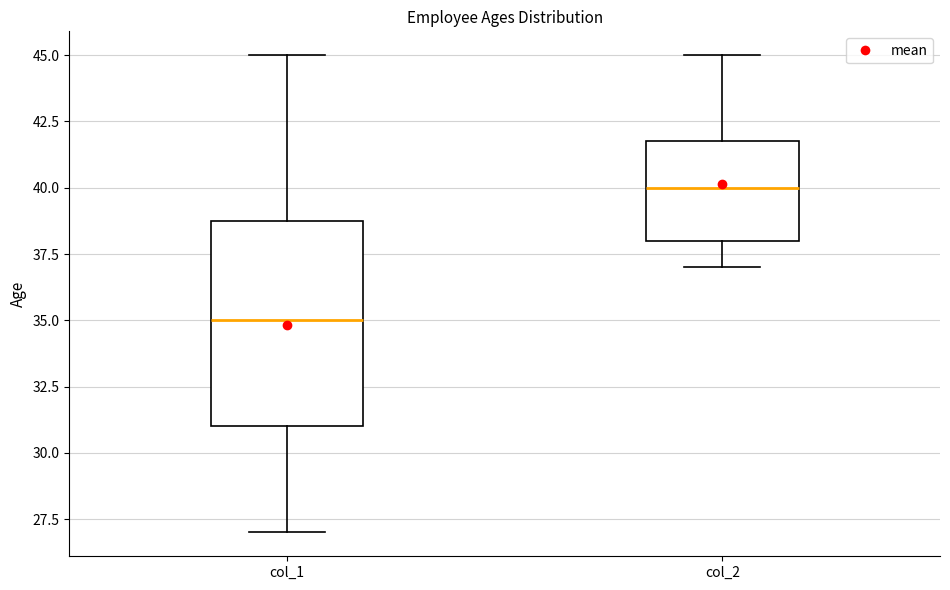

Which box is the tallest, from its lower edge to its upper edge?

col_1